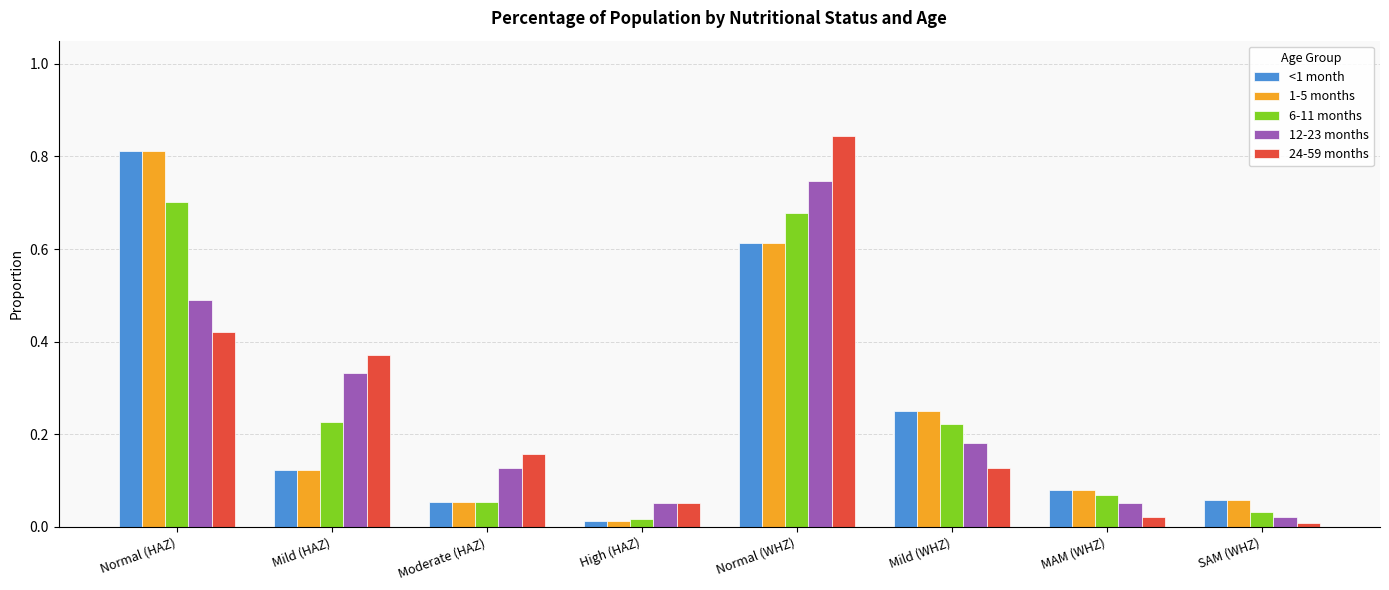

Which category has the highest value across all series?

Normal (WHZ)